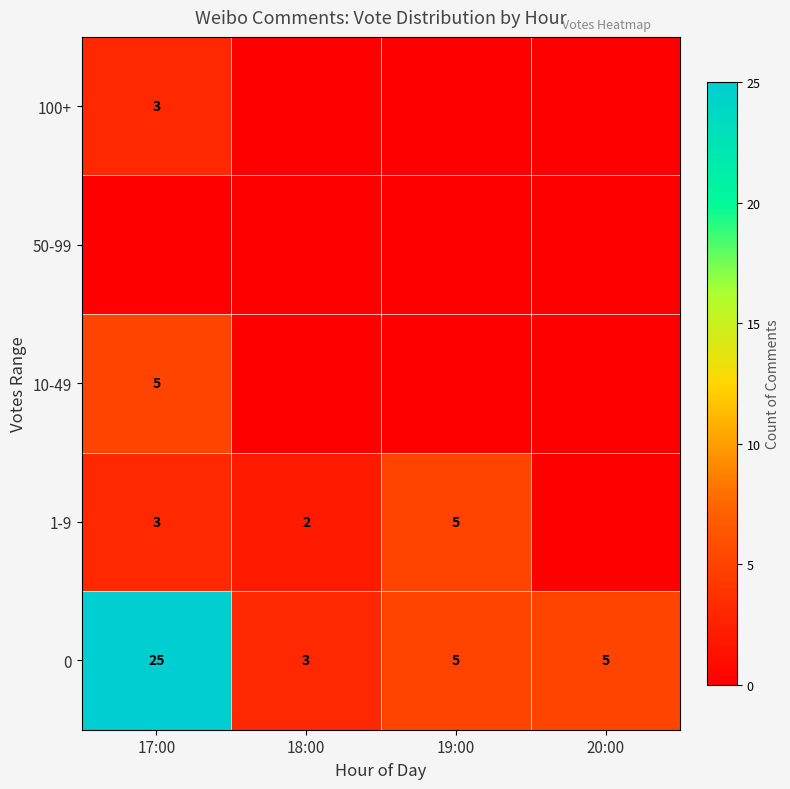

What is the sum of the 1-9 values at 19:00 and 17:00?

8